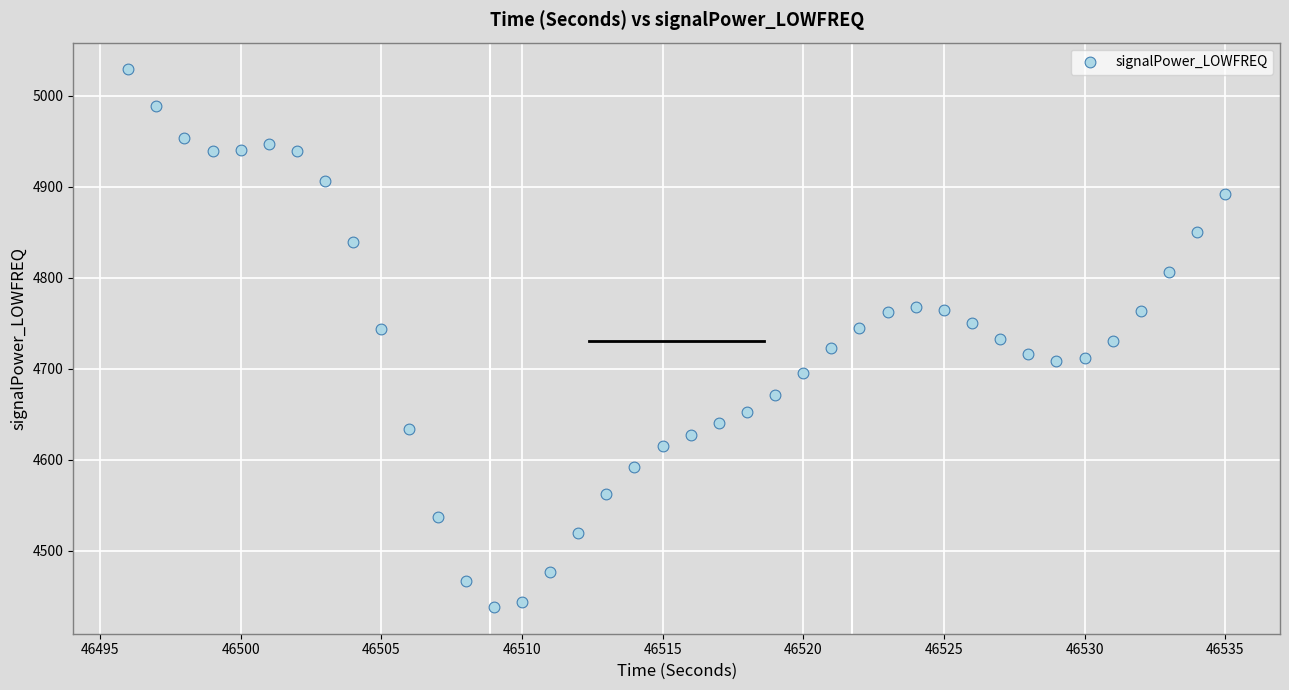

What is the range of X values (max minus min)?

39.0